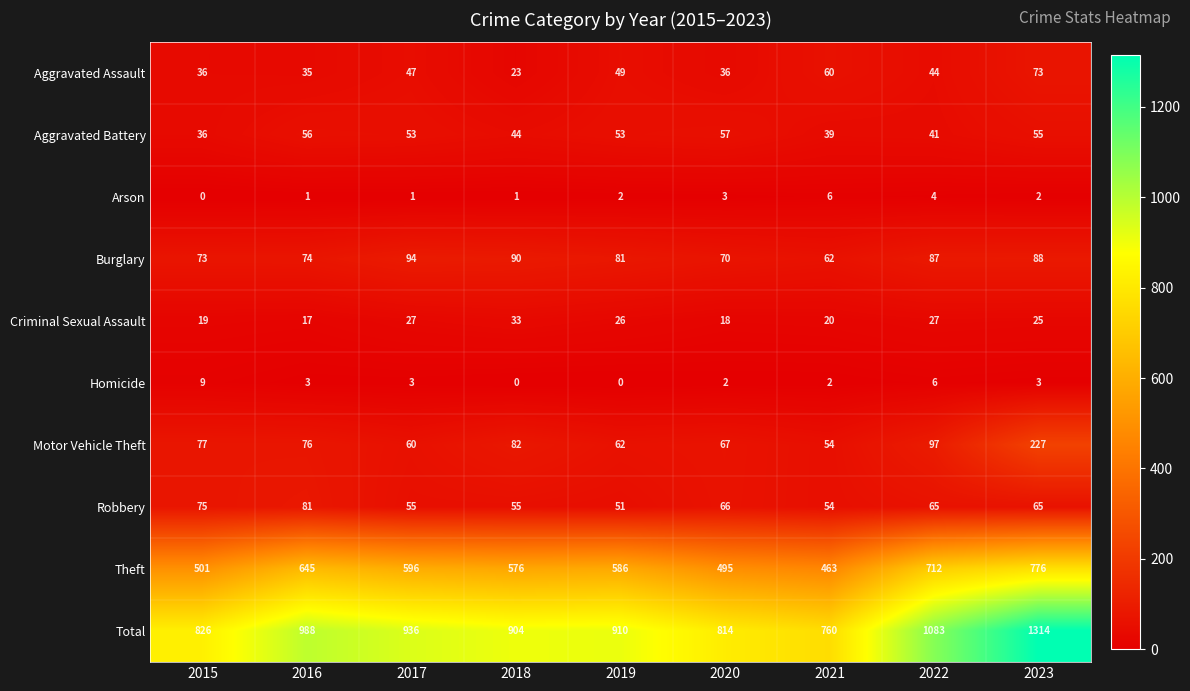

Which label corresponds to the largest value in the chart?

2023